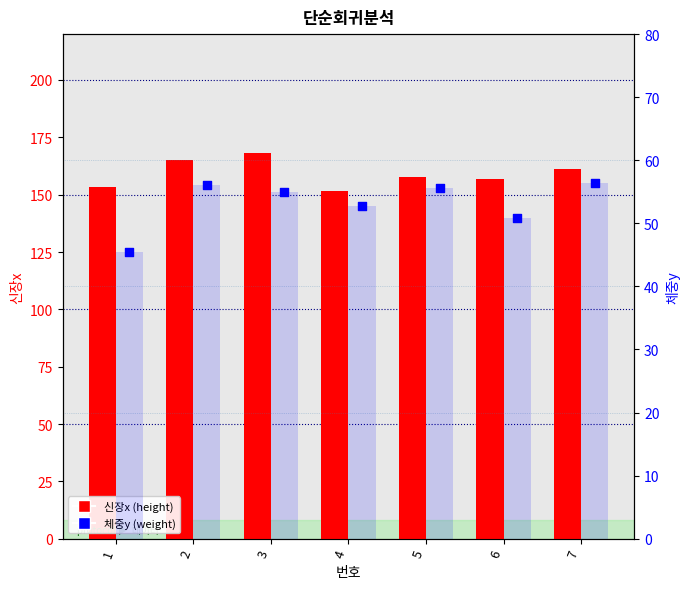

Which series contains the highest Y value?

신장x